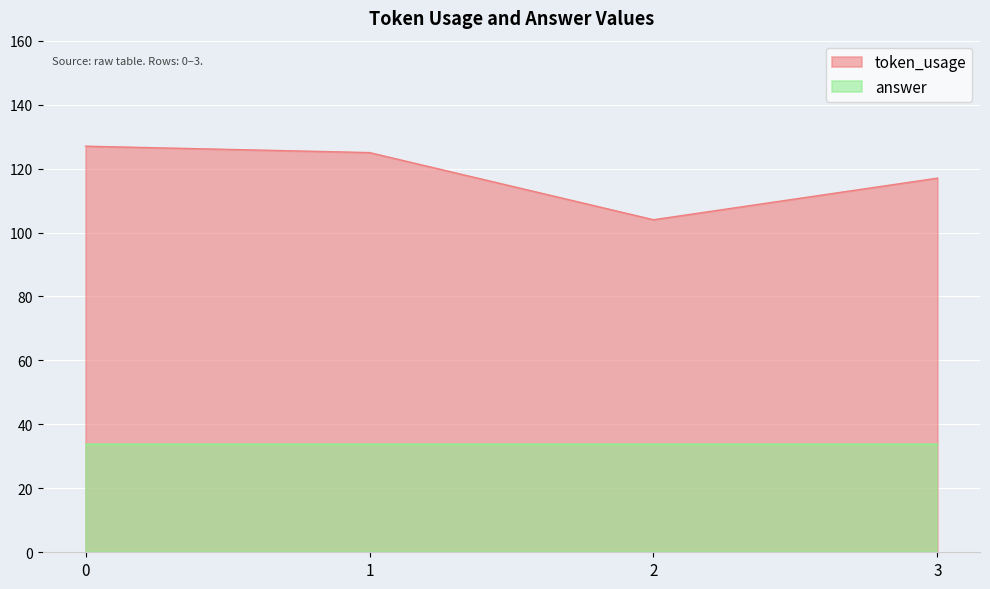

What is the sum of the values at 0 and 1?

252